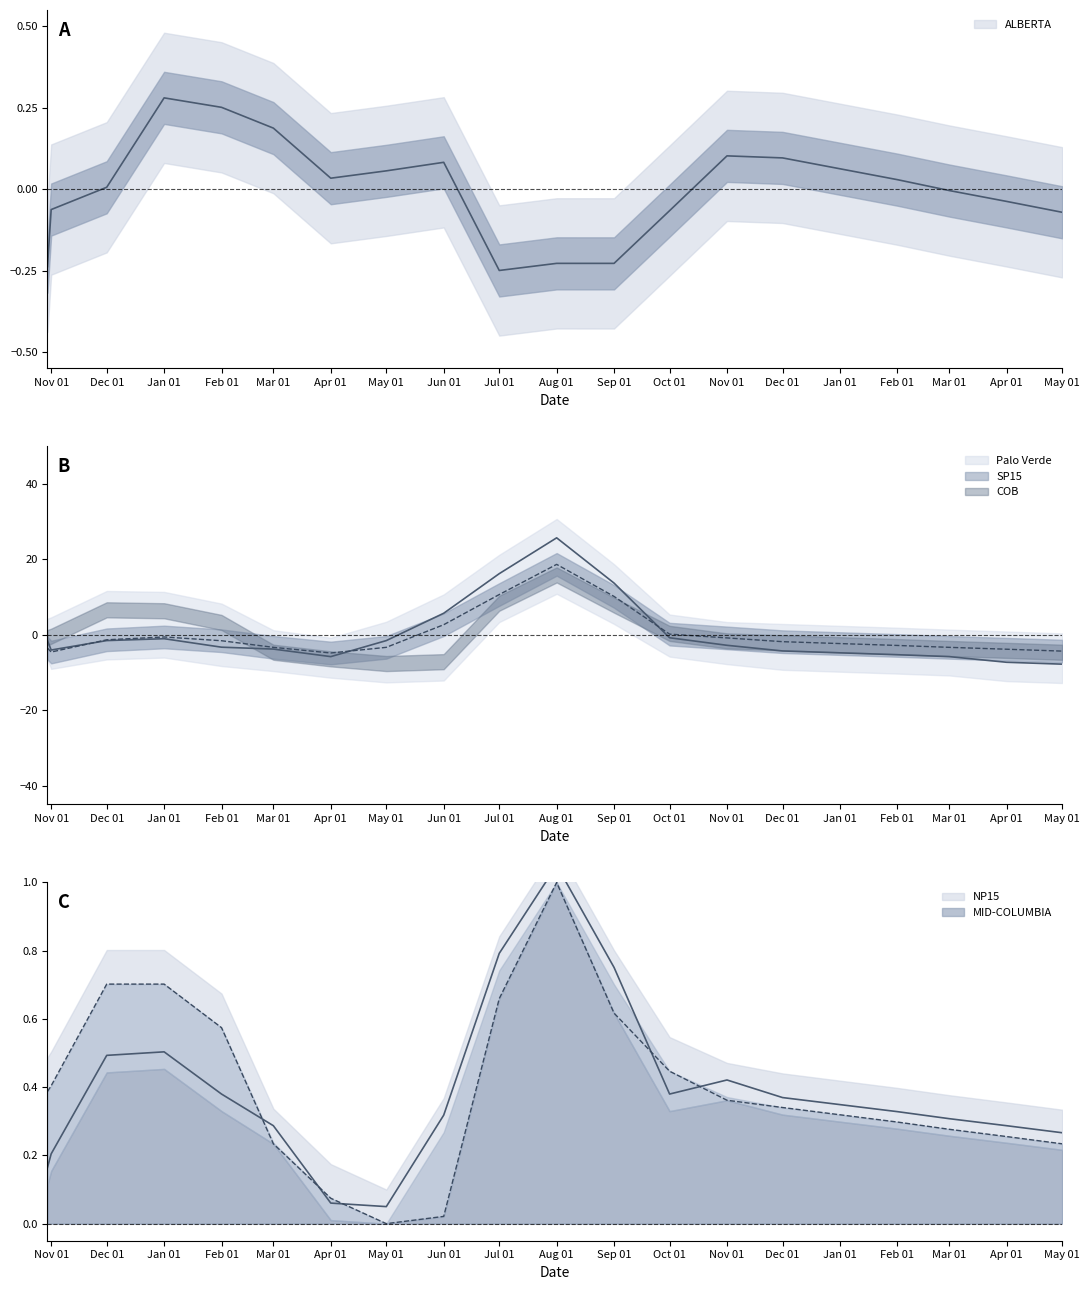

Reading left to right, extract all data points from this chart.

ALBERTA: -0.2	-0.1	0.0	0.3	0.3	0.2	0.0	0.1	0.1	-0.2	-0.2	-0.2	-0.1	0.1	0.1	0.1	0.0	-0.0	-0.0	-0.1
Palo Verde: -1.5	-4.0	-1.5	-1.0	-3.3	-3.8	-5.8	-1.5	5.7	16.2	25.7	13.7	-0.8	-2.8	-4.3	-4.8	-5.3	-5.8	-7.3	-7.8
SP15: -3.5	-4.6	-1.3	-0.6	-1.6	-3.3	-4.8	-3.3	2.7	10.7	18.7	10.2	0.2	-0.8	-1.8	-2.3	-2.8	-3.3	-3.8	-4.3
NP15: 0.2	0.2	0.5	0.5	0.4	0.3	0.1	0.1	0.3	0.8	1.1	0.8	0.4	0.4	0.4	0.3	0.3	0.3	0.3	0.3
MID-COLUMBIA: 0.4	0.4	0.7	0.7	0.6	0.2	0.1	0.0	0.0	0.7	1.0	0.6	0.4	0.4	0.3	0.3	0.3	0.3	0.3	0.2